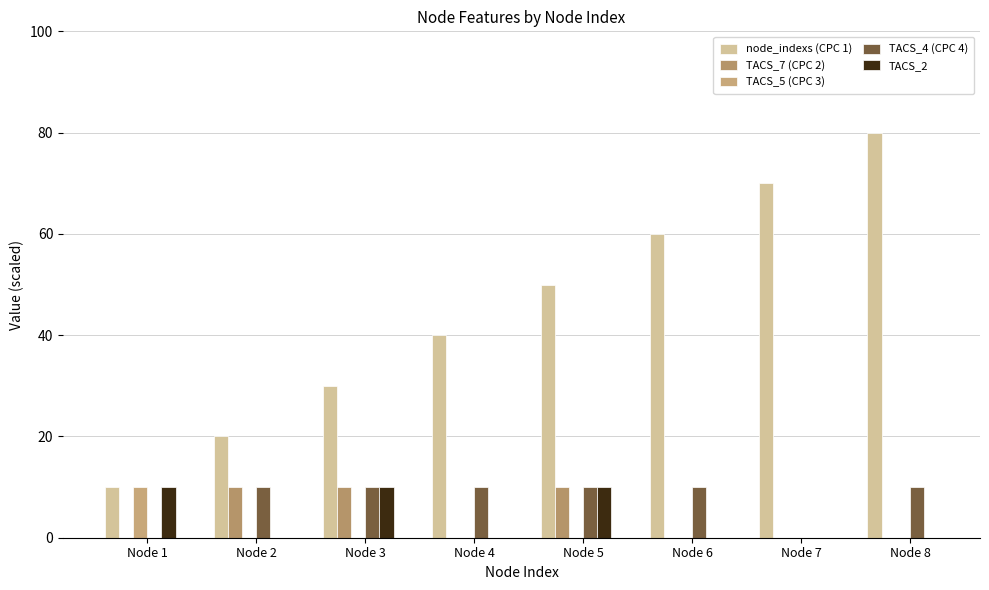

What is the average value of the TACS_4 (CPC 4) series?

8